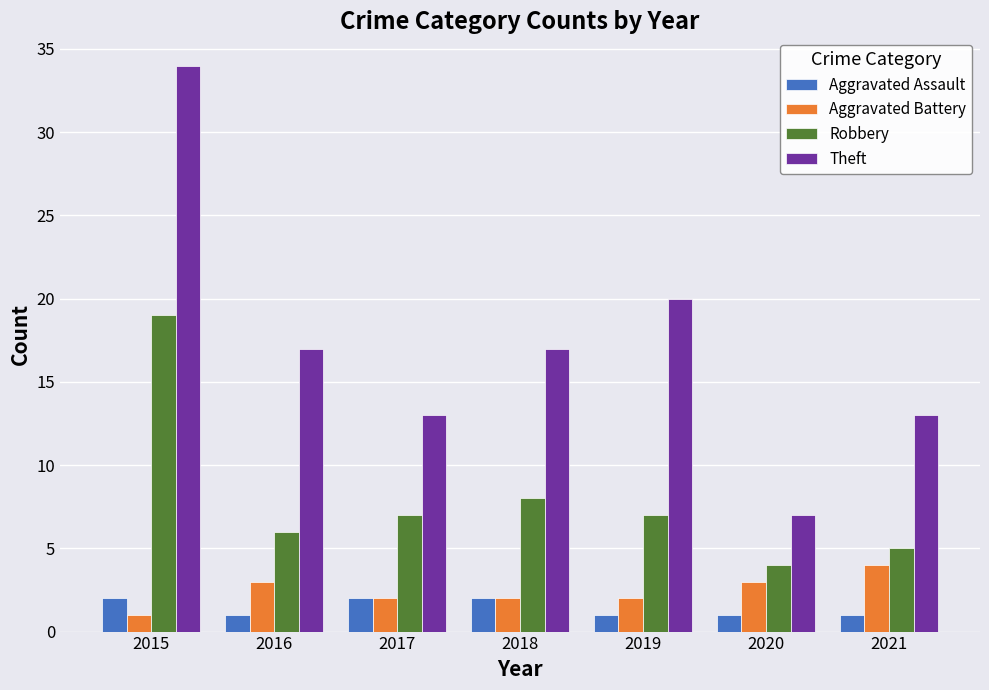

What is the total value across all series at 2019?

30